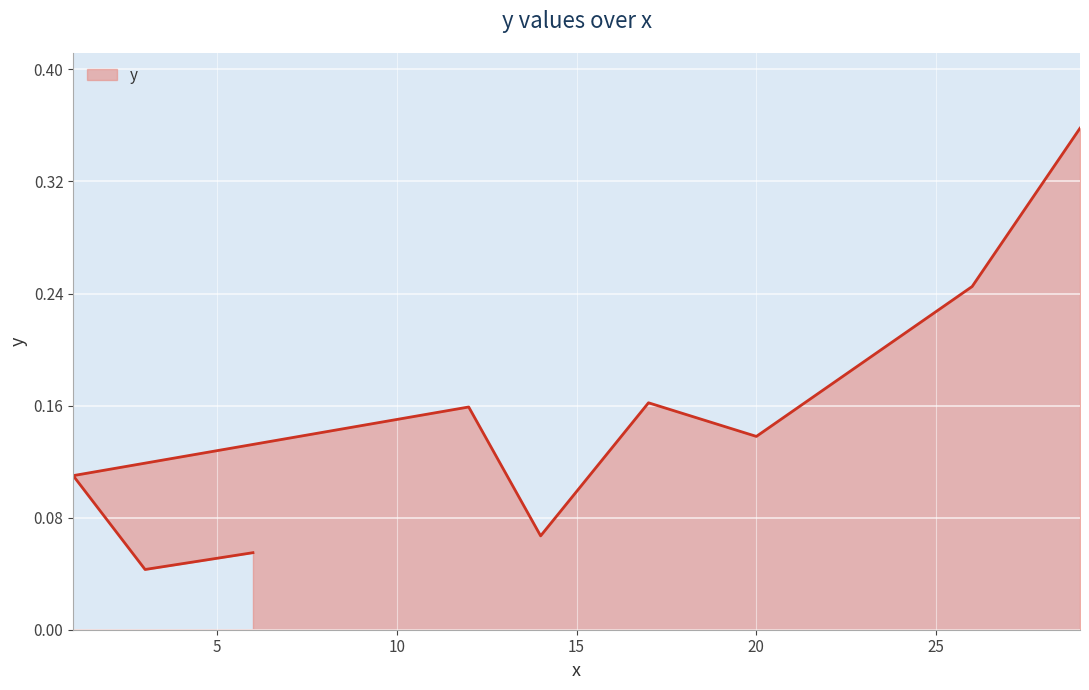

Is it true that the value at 20 is 0.1?

True